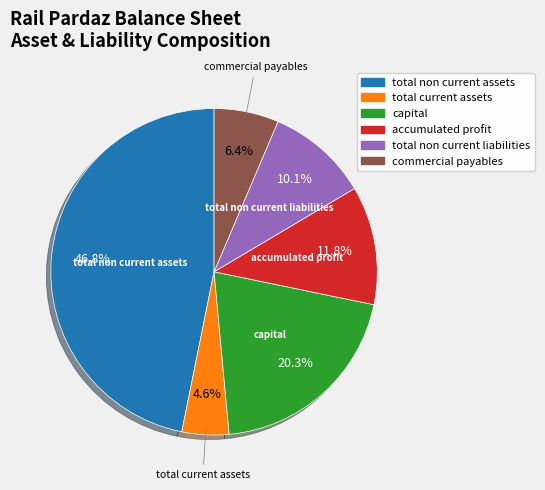

Is there a majority slice in this chart?

No